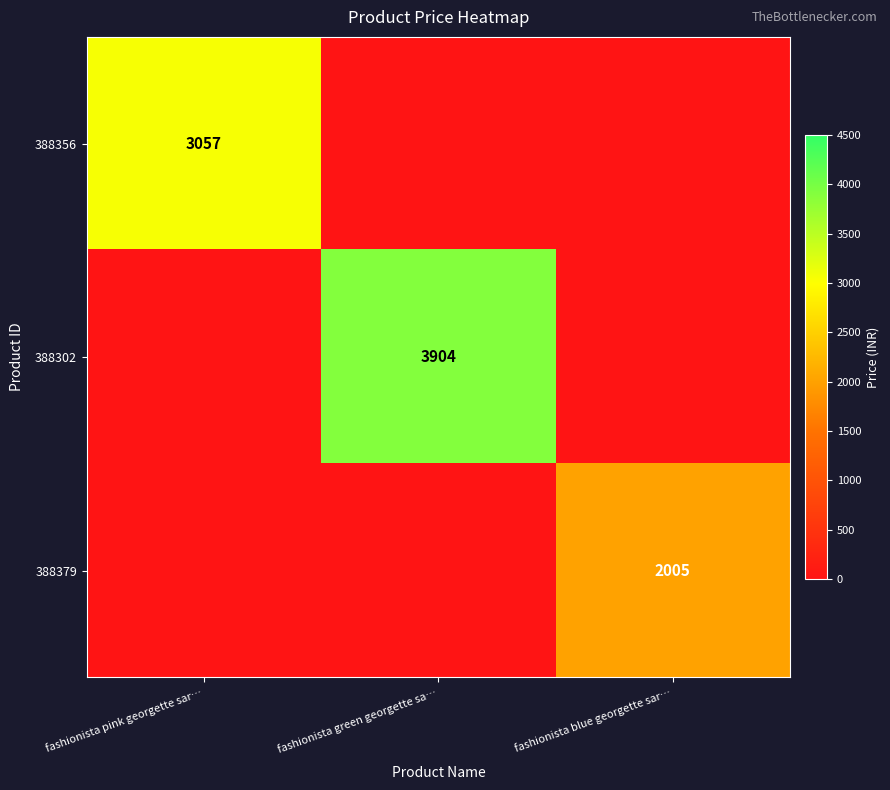

At which category does the chart reach its peak across all series?

fashionista green georgette sa…